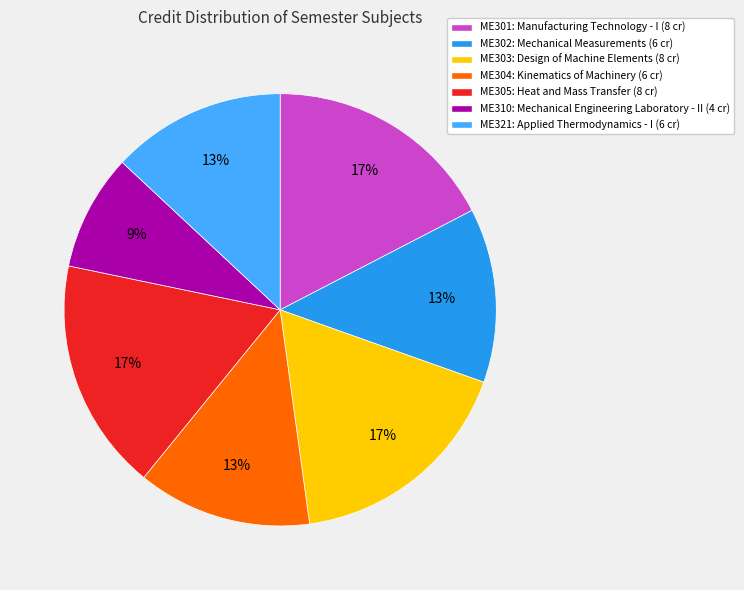

To the nearest percent, what is the average slice percentage?

14%